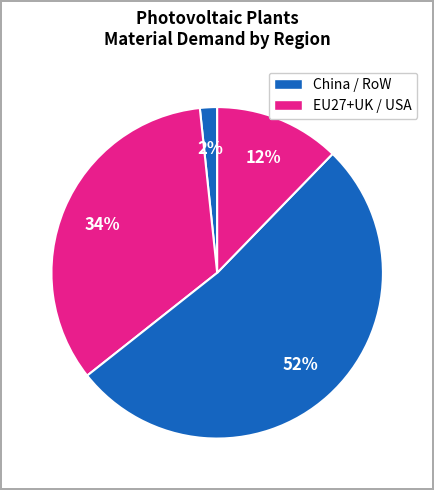

Count the number of slices in the pie.

4